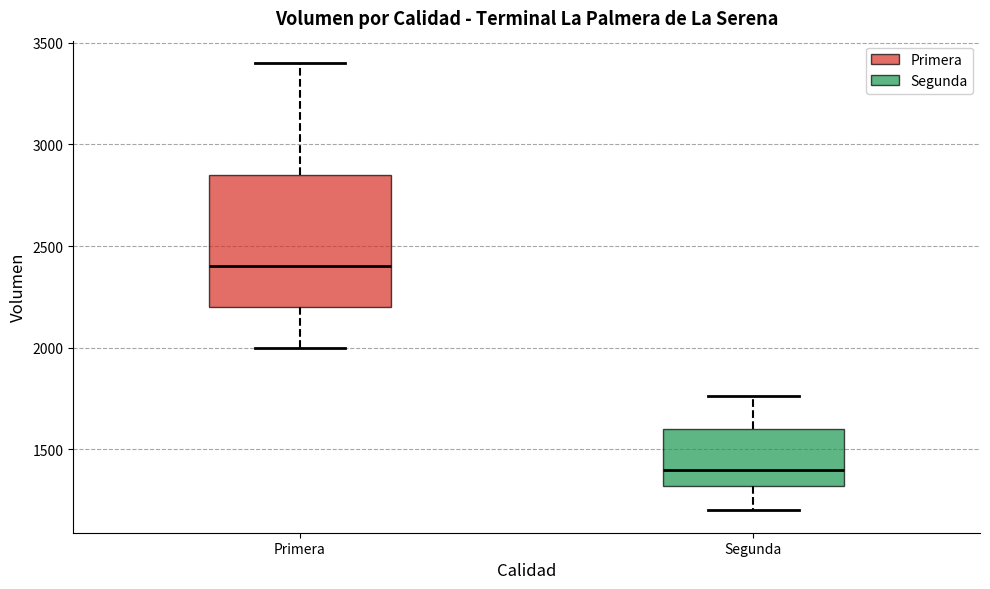

Where does the median line of the box for Primera sit on the y-axis? The values are not printed on the chart, so give them approximately, as read against the axis.

2400